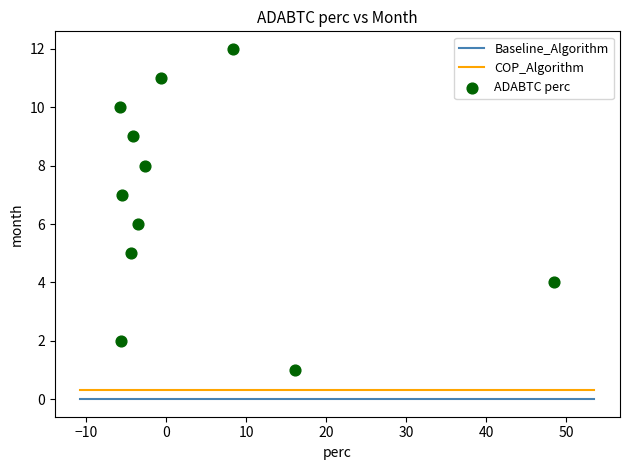

What is the average Y value?

7